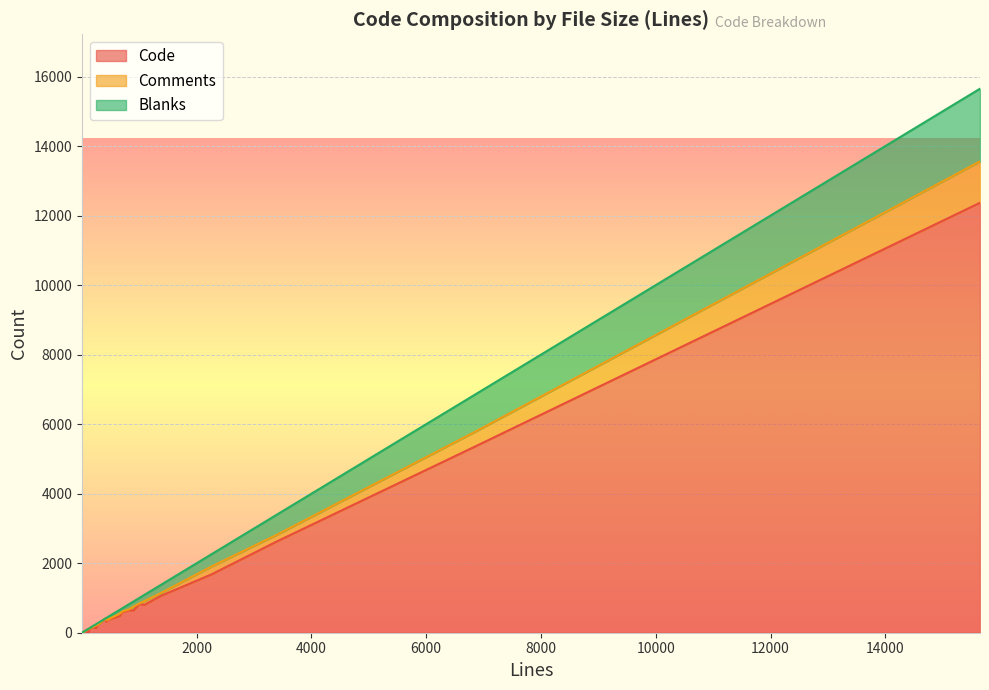

What is the difference between the maximum and minimum values in the Blanks series?

2090